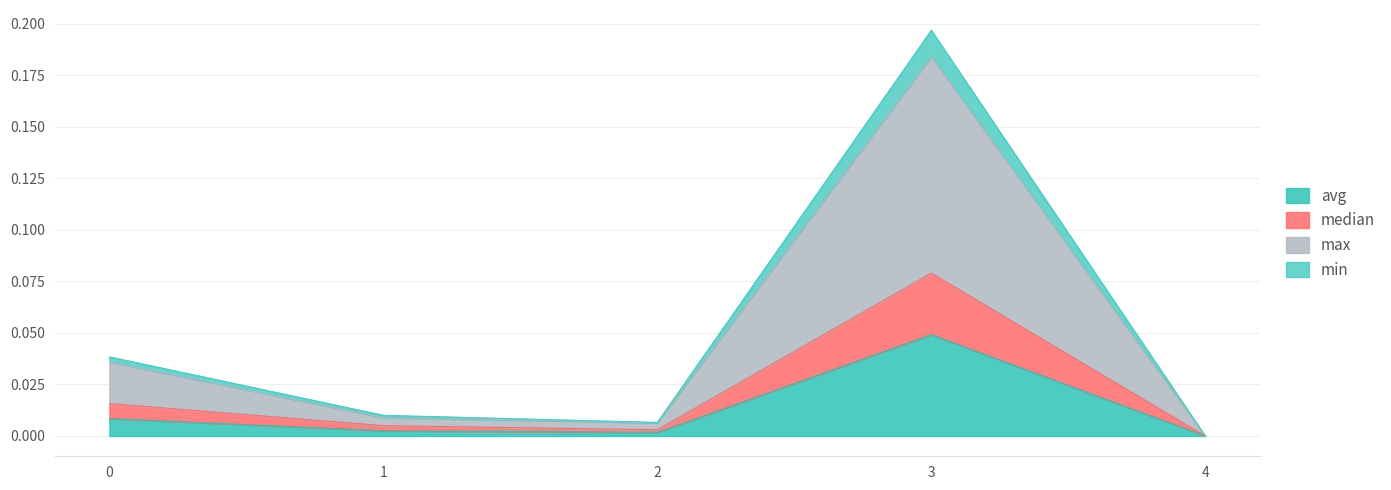

Count the number of data series in this chart.

4